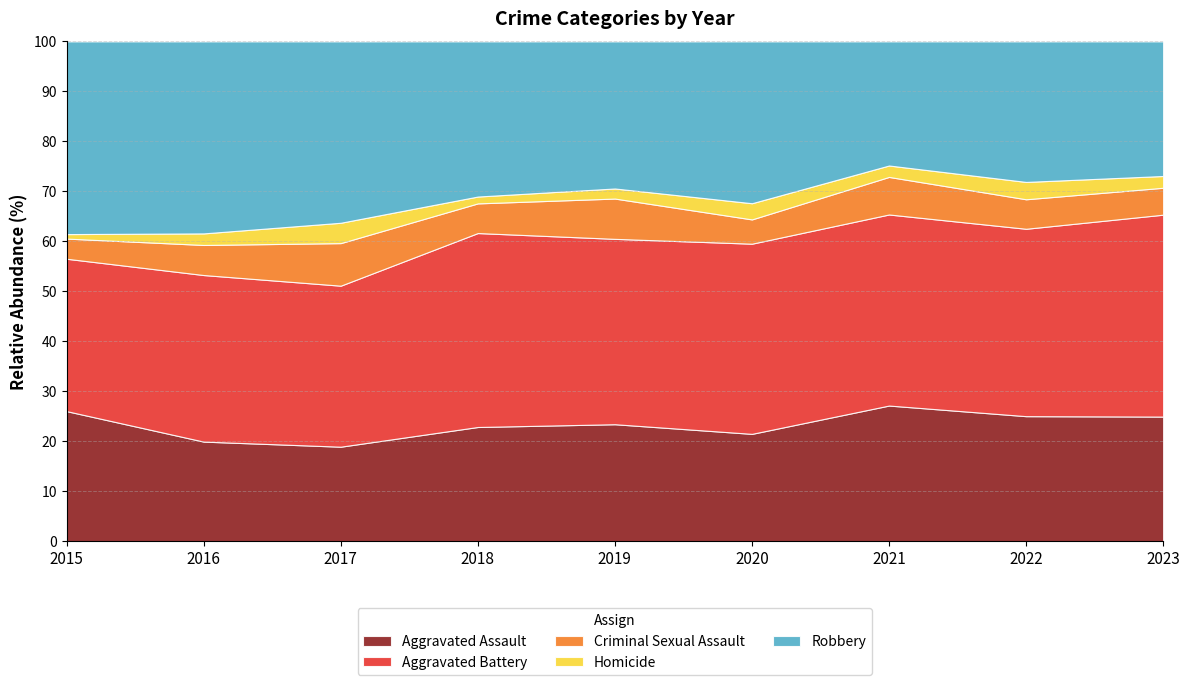

True or false: Aggravated Assault has a value of 48 at 2022.

False